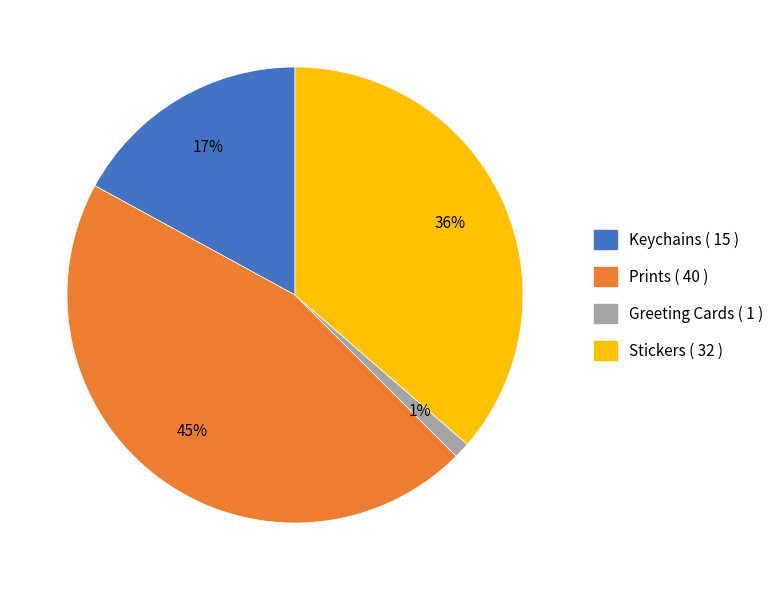

Do Stickers ( 32 ) and Greeting Cards ( 1 ) together represent more than half of the pie?

No